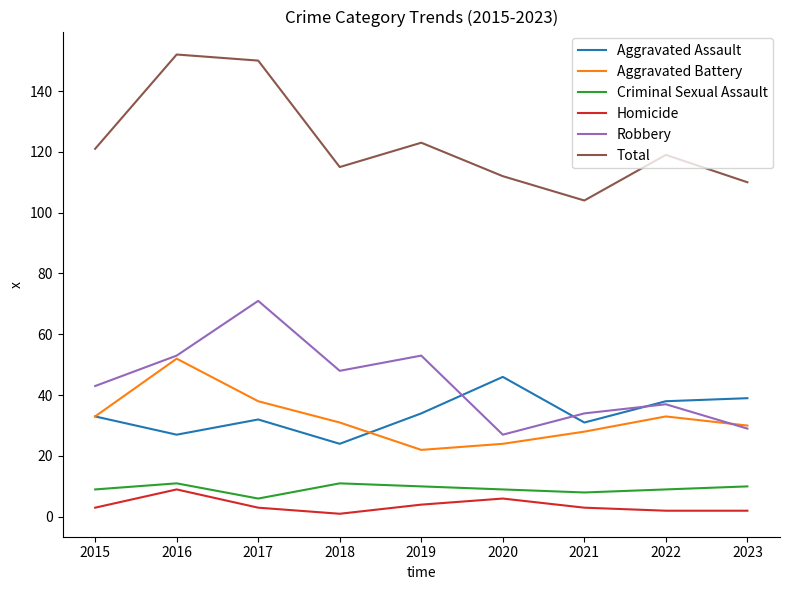

True or false: Aggravated Battery and Homicide intersect in this chart.

False